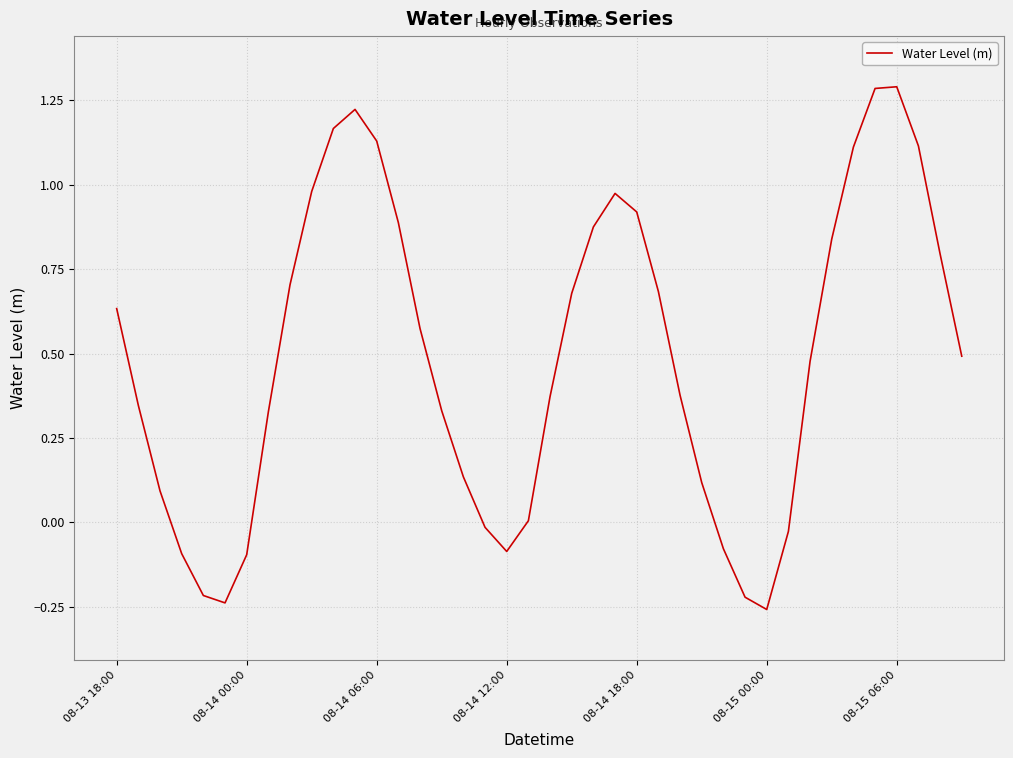

What is the difference between the maximum and second lowest values?

1.5